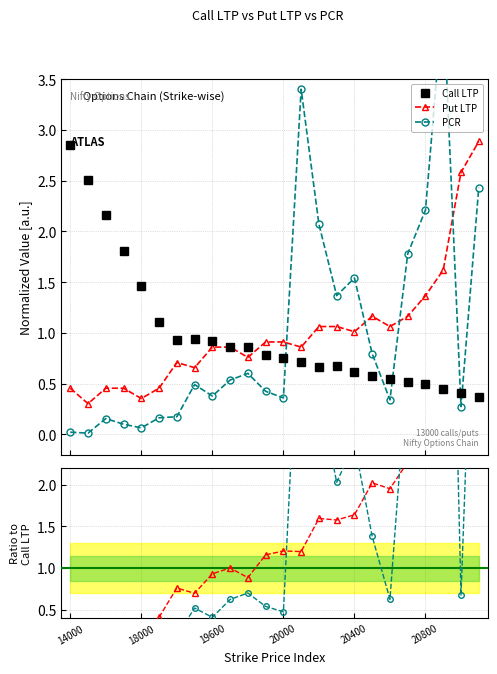

Where is Call LTP nearest to the value 1?

7